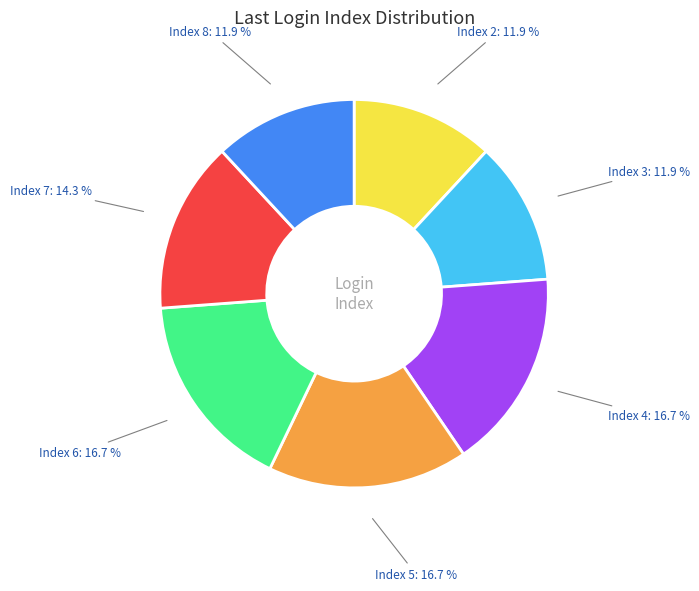

Approximately how many times larger is the value at Index 5 compared to Index 4?

1.0